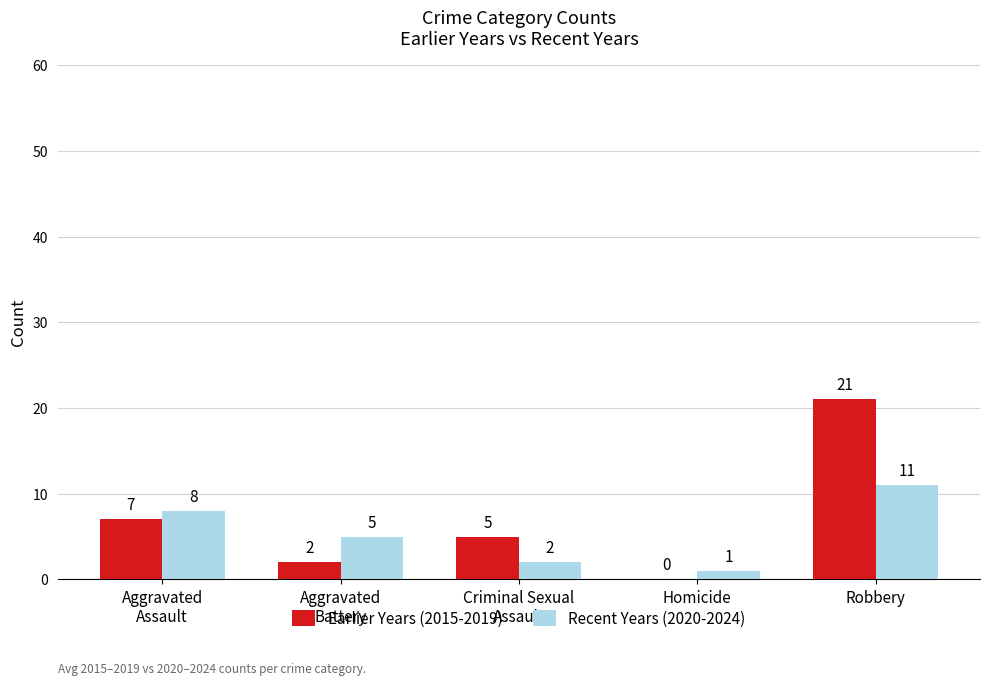

Which series has the largest total across all categories?

Earlier Years (2015-2019)